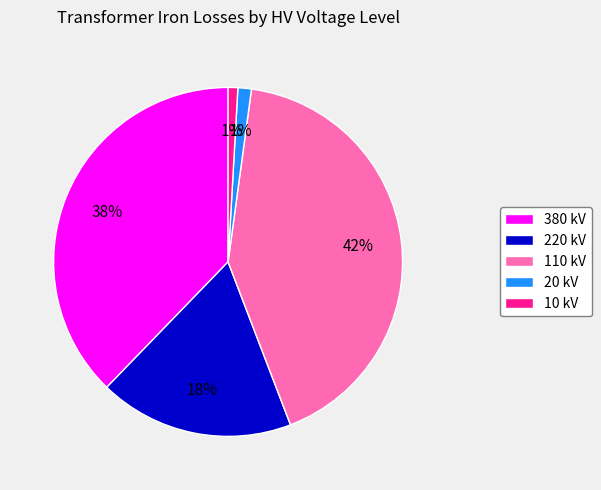

Is it true that 380 kV is 38% of the pie?

True